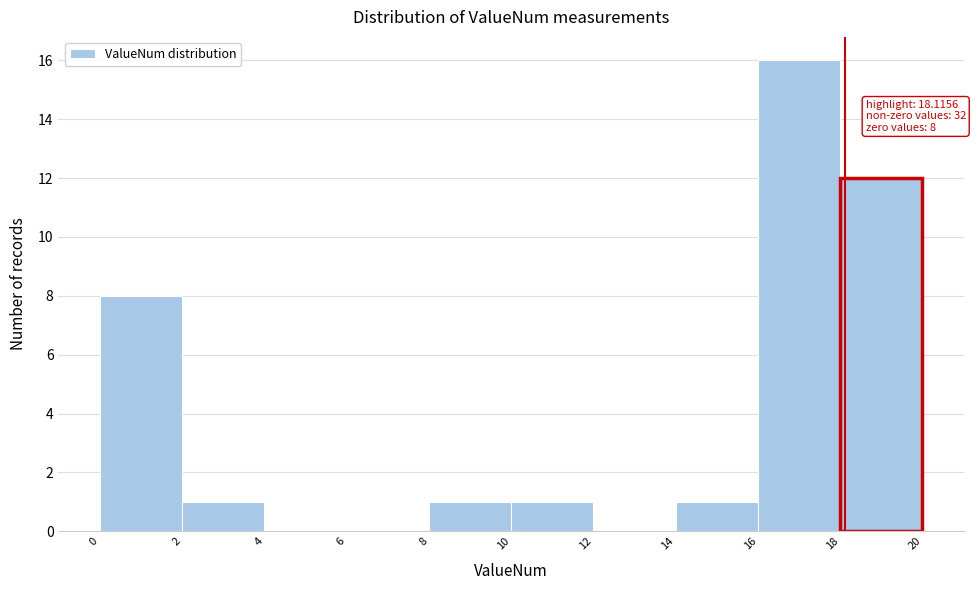

Which range on the x-axis has the tallest bar?

16 to 18